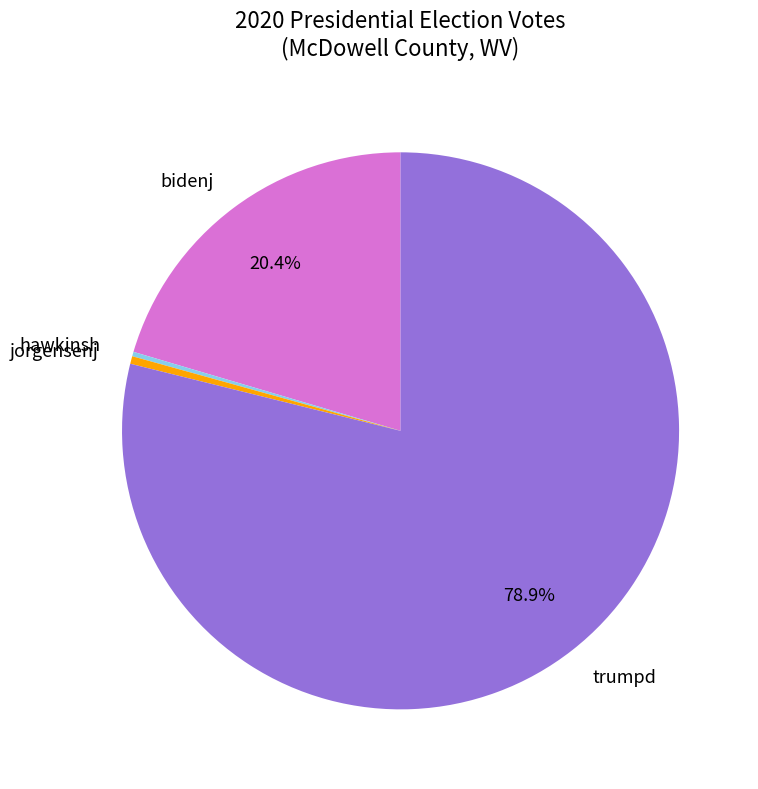

The bidenj slice represents 20% of the pie. True or false?

True